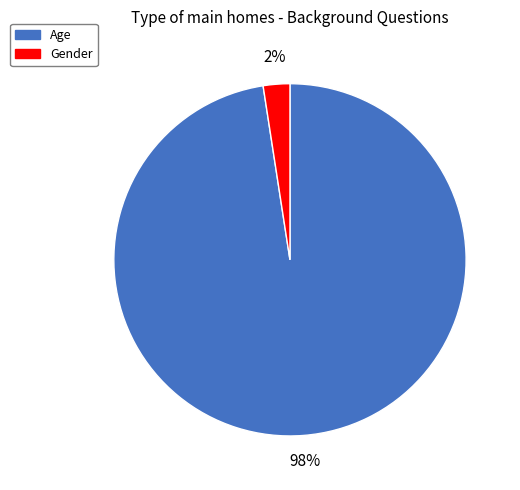

Count the number of slices in the pie.

2